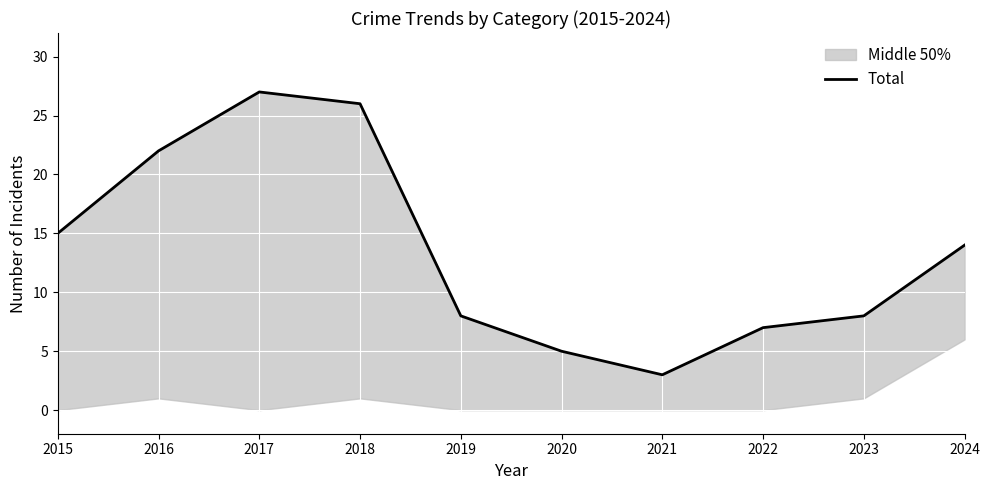

What is the difference between the maximum and minimum values?

24